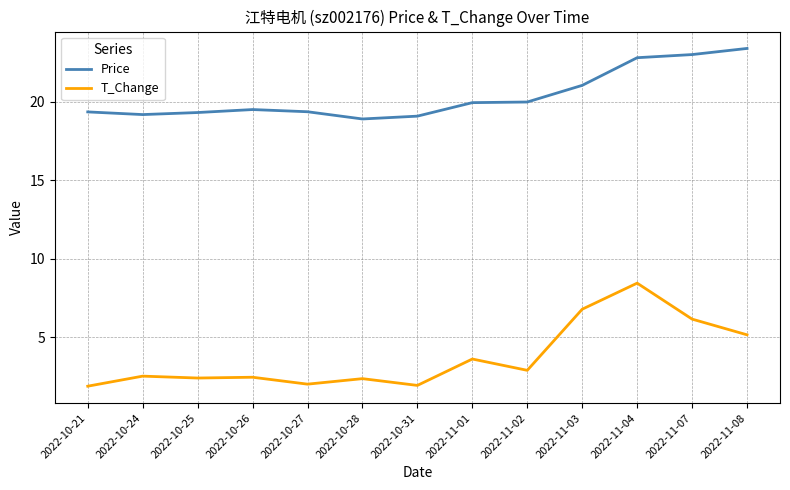

Does the chart have visible grid lines?

Yes